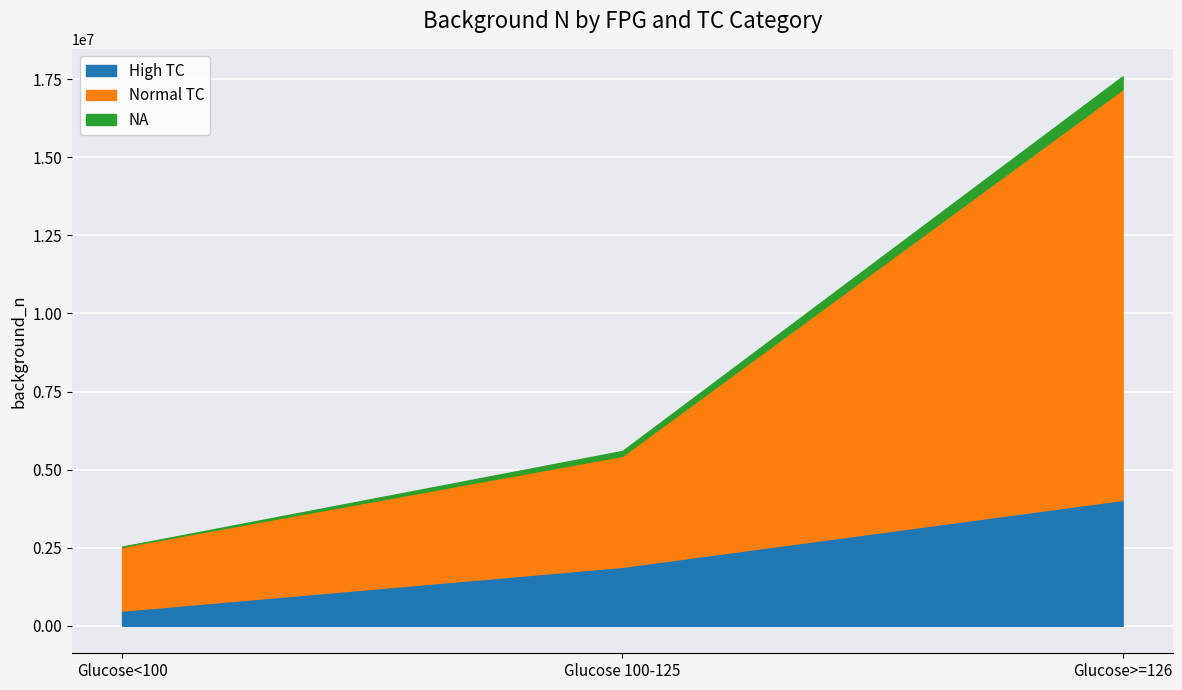

How many distinct data groups are displayed?

3